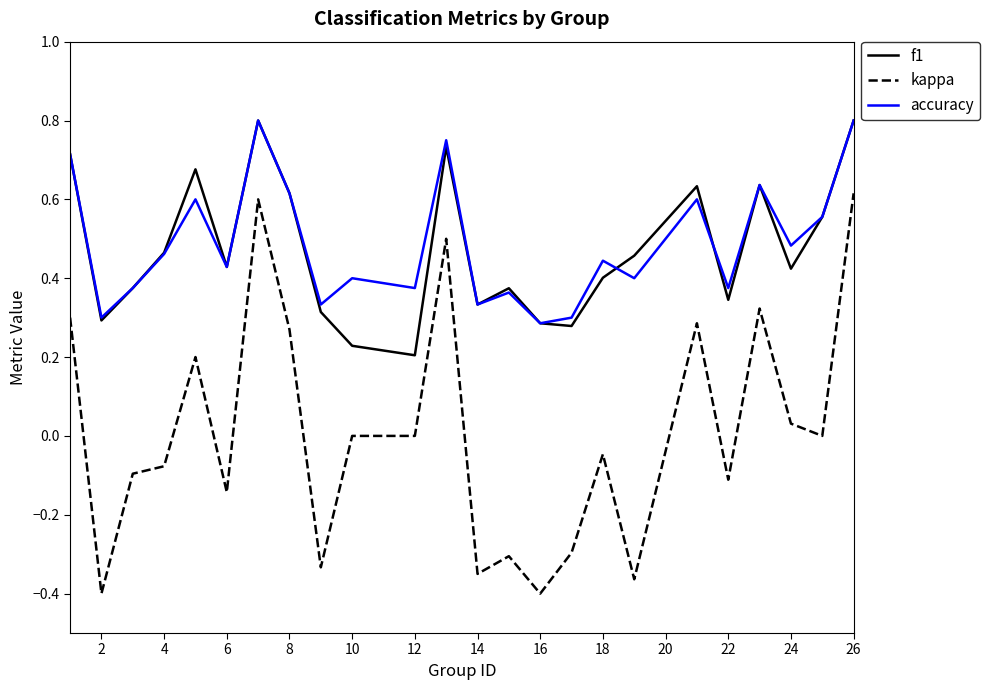

True or false: accuracy and kappa intersect in this chart.

False